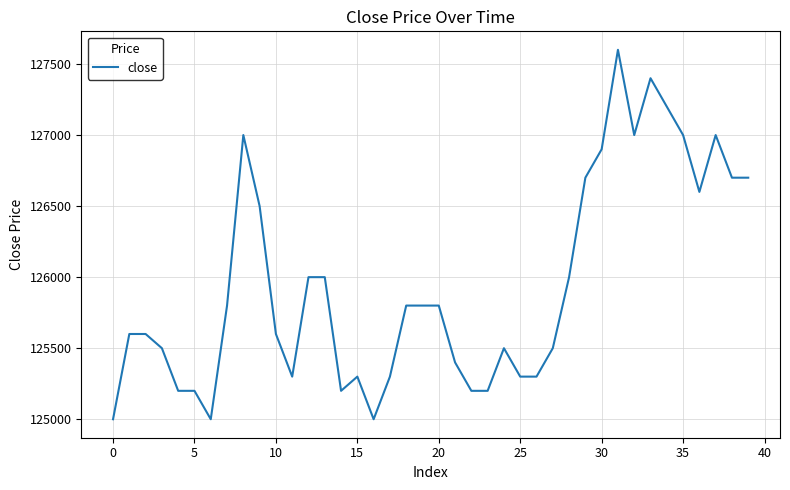

How many lines are shown in the chart?

1